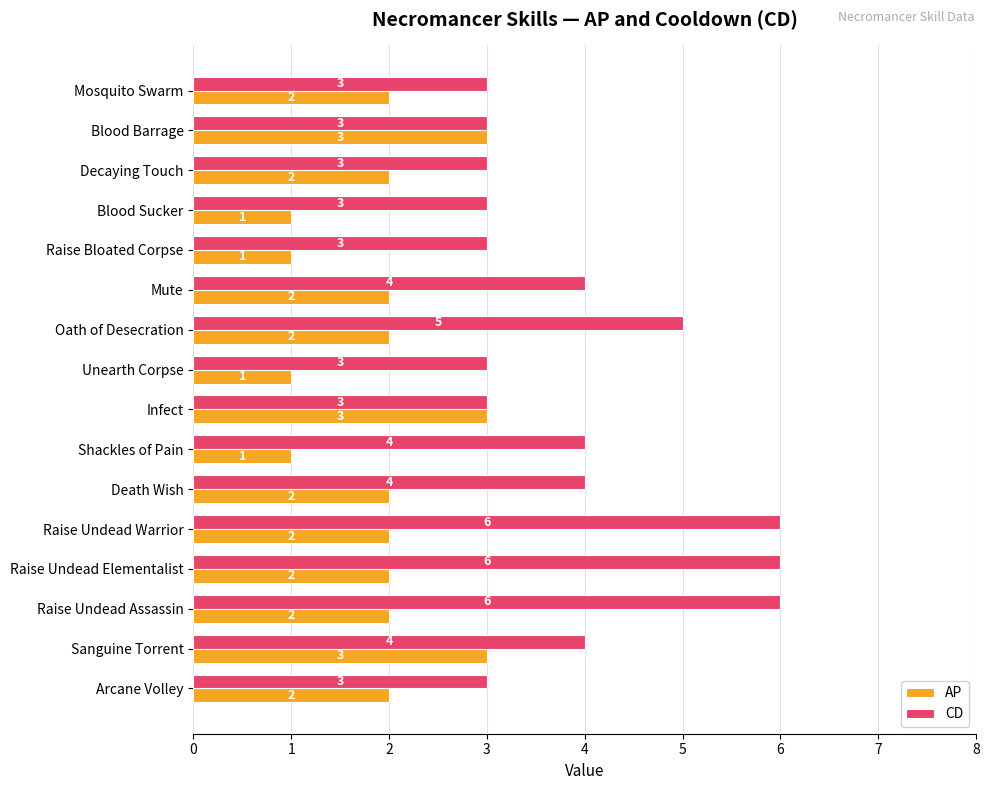

Rank the series by their maximum value, from lowest to highest.

AP, CD